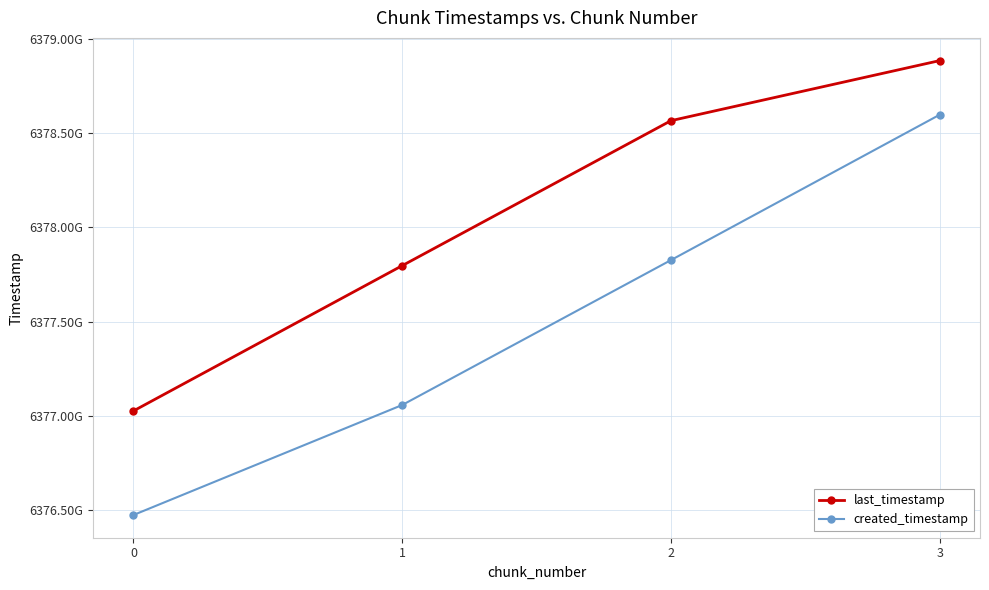

At which label does created_timestamp first exceed 6377826451832?

3